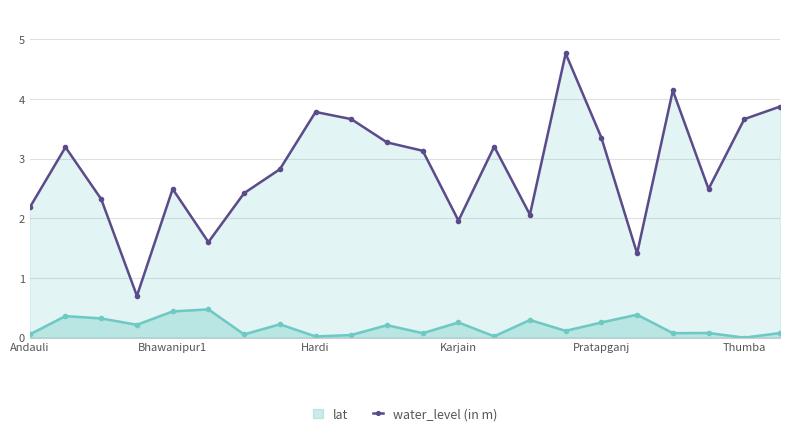

What is the average value of the water_level (in m) series?

2.8